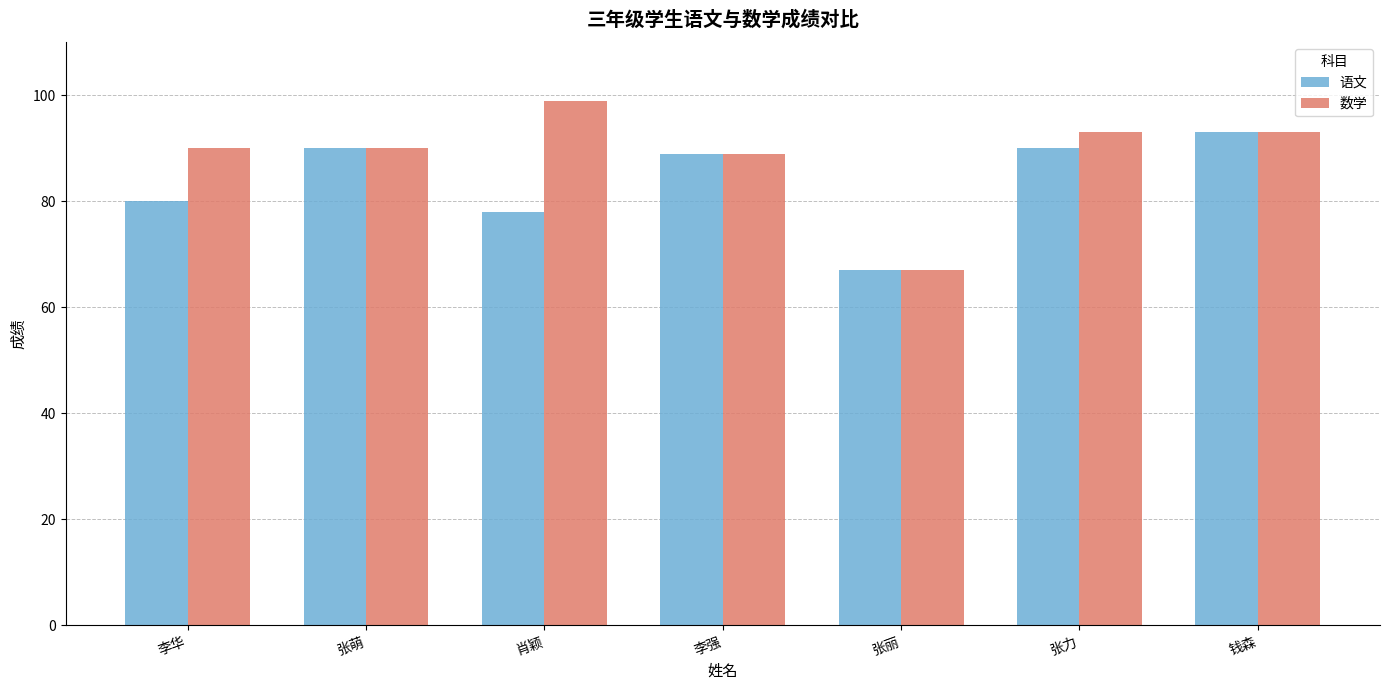

The 语文 series shows 67 at 张丽. True or false?

True